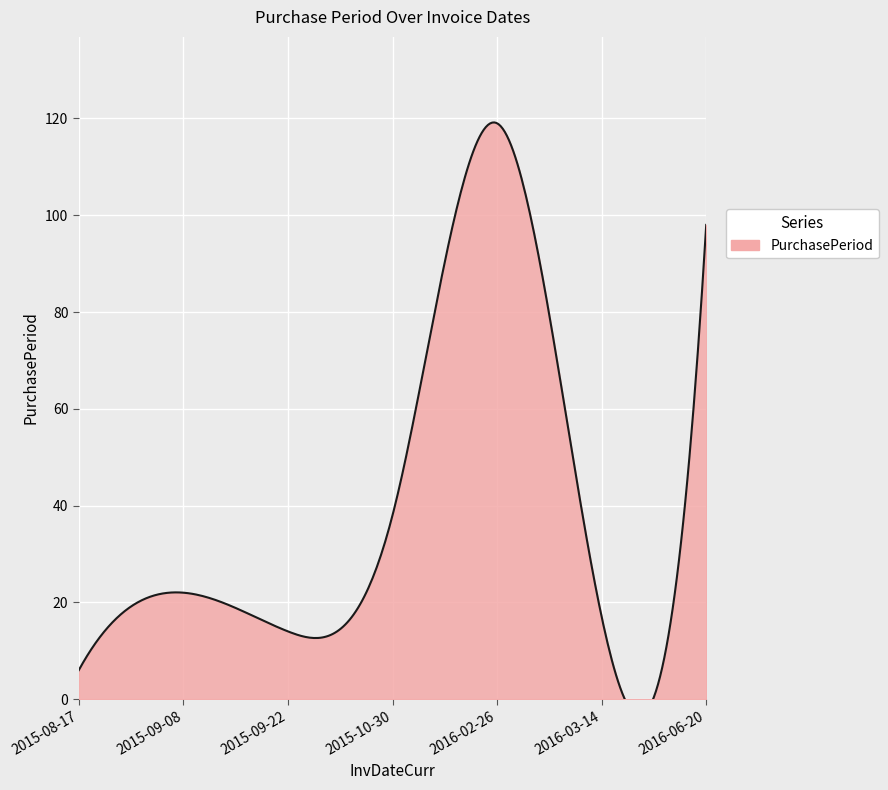

Is it true that the value at 2016-06-20 is 98?

True